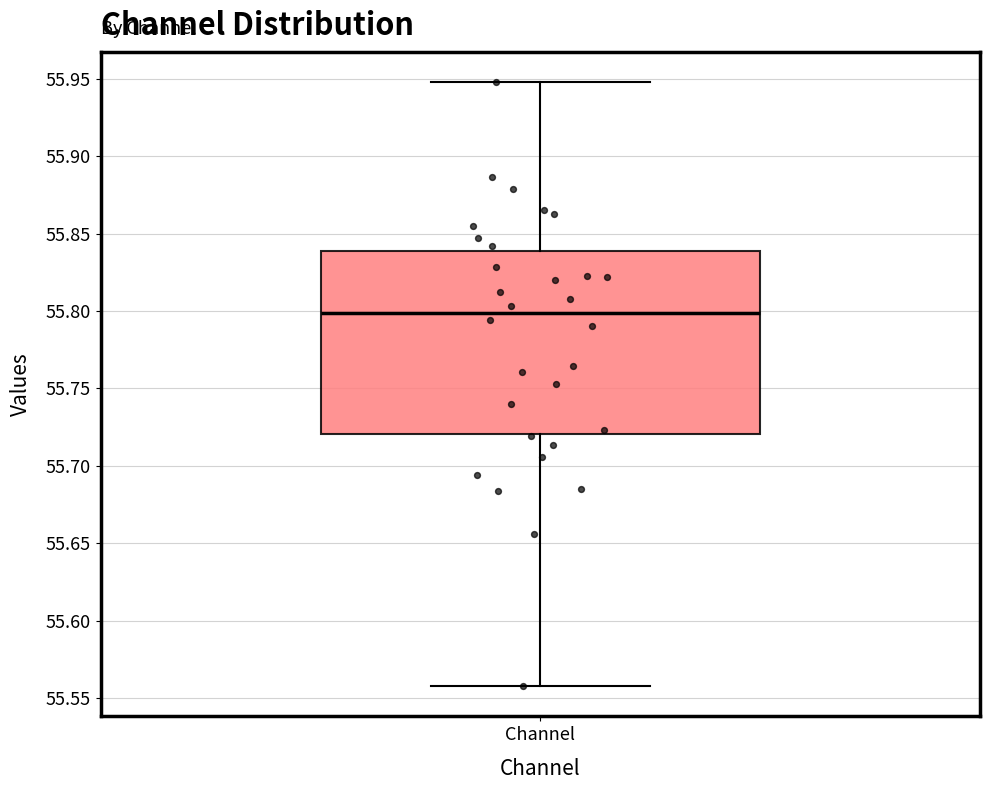

Where does the median line of the box for Channel sit on the y-axis? The values are not printed on the chart, so give them approximately, as read against the axis.

55.80